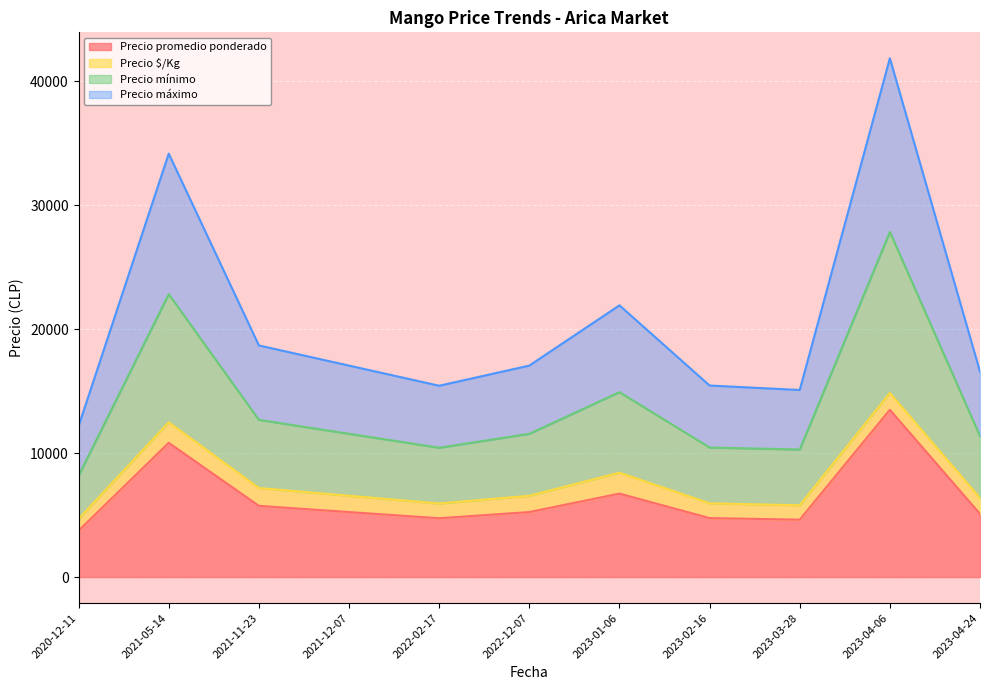

Is the value of Precio $/Kg at 2023-01-06 greater than the value of Precio máximo at 2021-11-23?

No